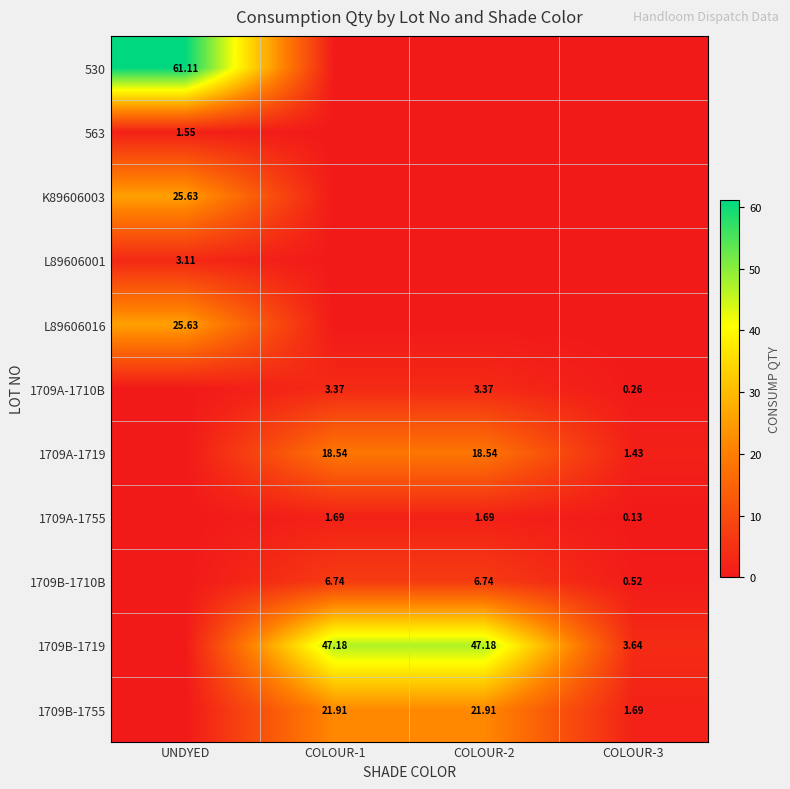

Is the value of 1709B-1710B at COLOUR-3 greater than the value of 1709B-1719 at COLOUR-3?

No